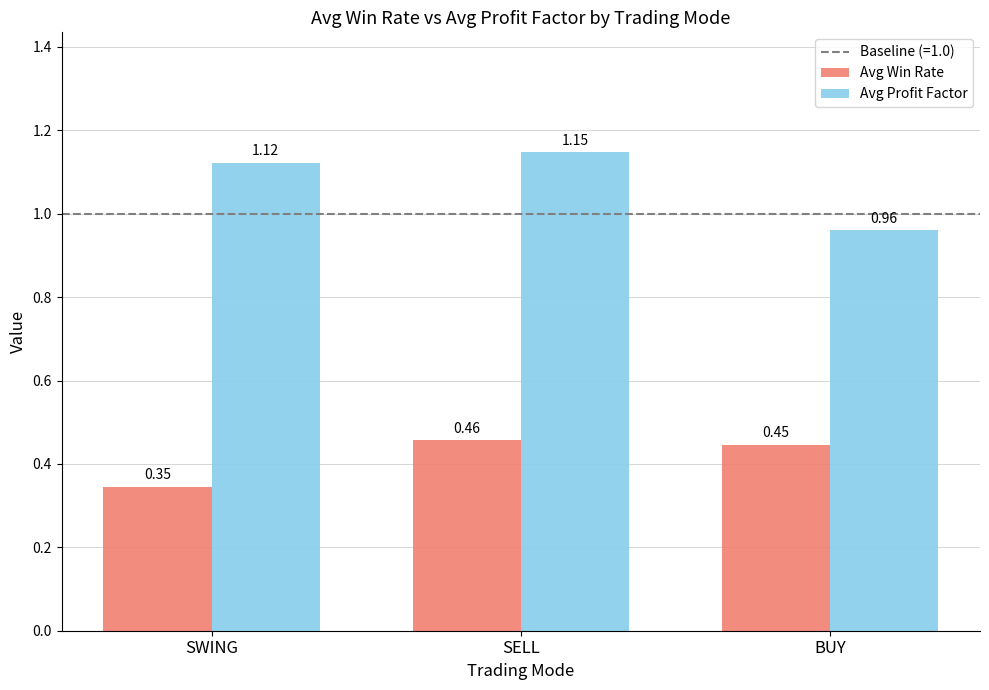

Are the bars grouped side by side (vs. stacked)?

Yes